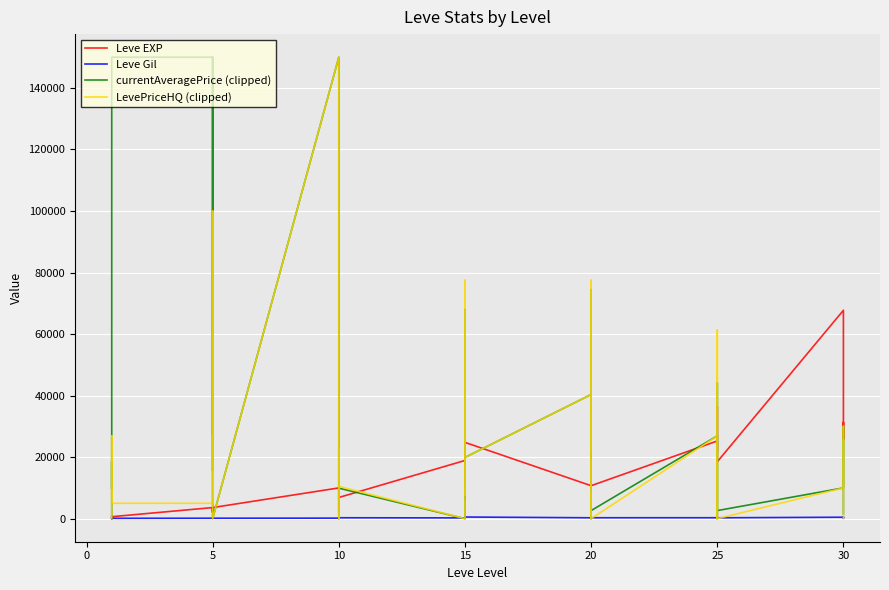

At how many categories does at least one series exceed 9483?

37